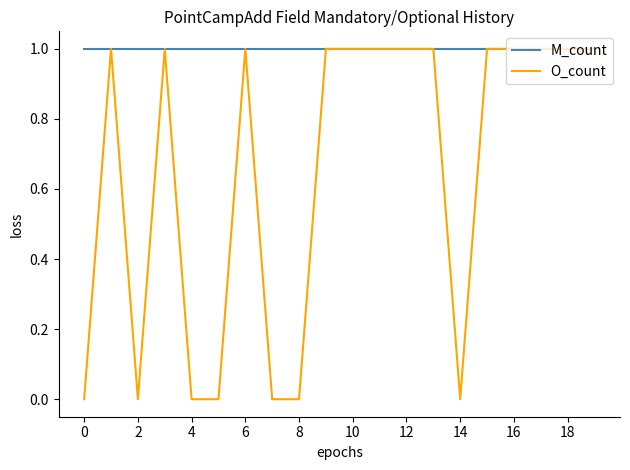

Count the number of categories in the chart.

20